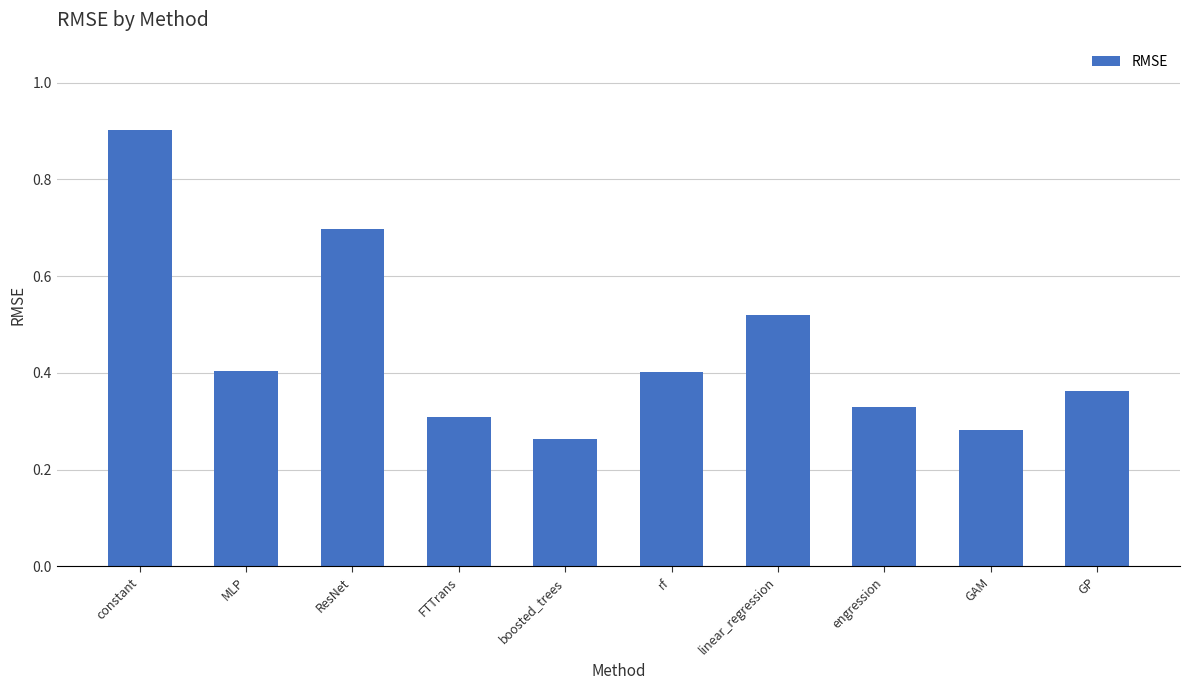

How many categories are shown in the chart?

10